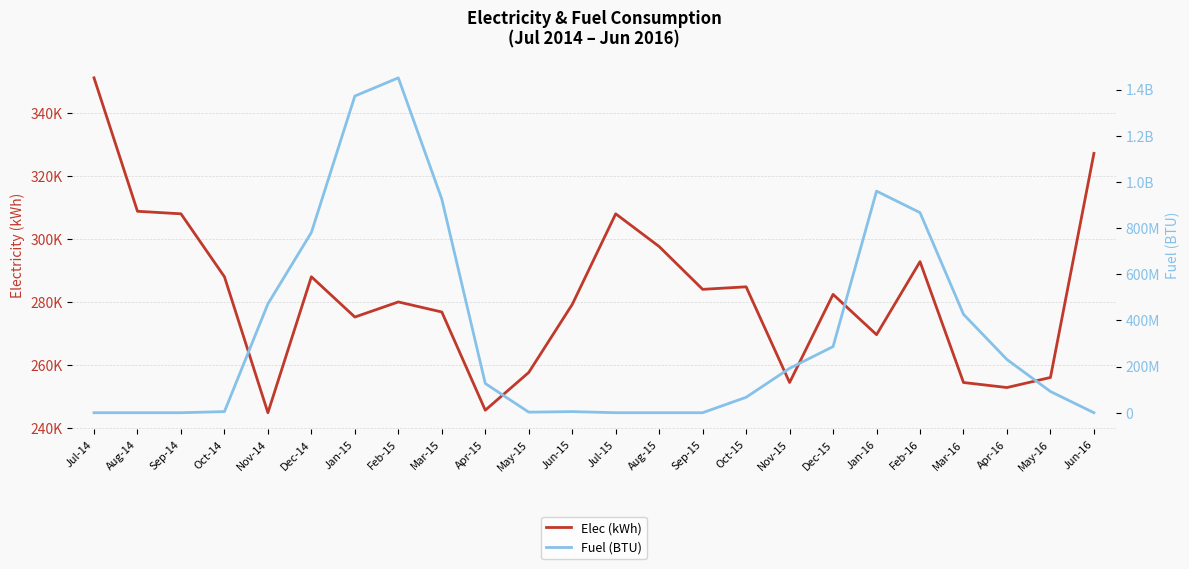

List the series in order of their peak value, highest first.

Fuel (BTU), Elec (kWh)